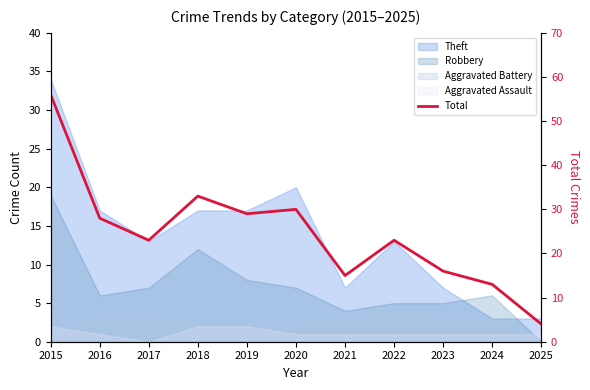

List the labels in order of value, largest first.

2015, 2018, 2020, 2019, 2016, 2017, 2022, 2023, 2021, 2024, 2025